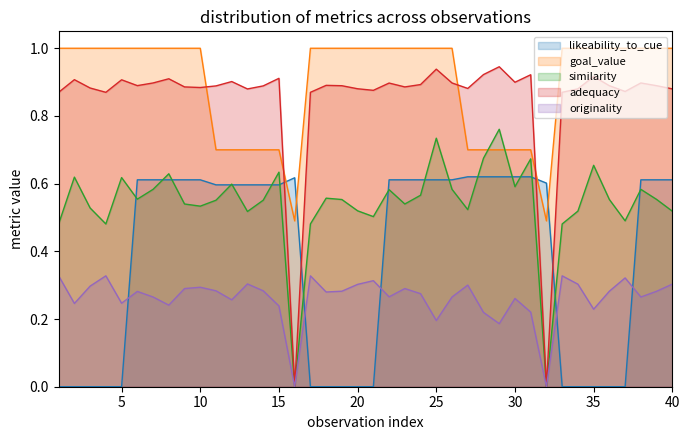

How many lines are shown in the chart?

5